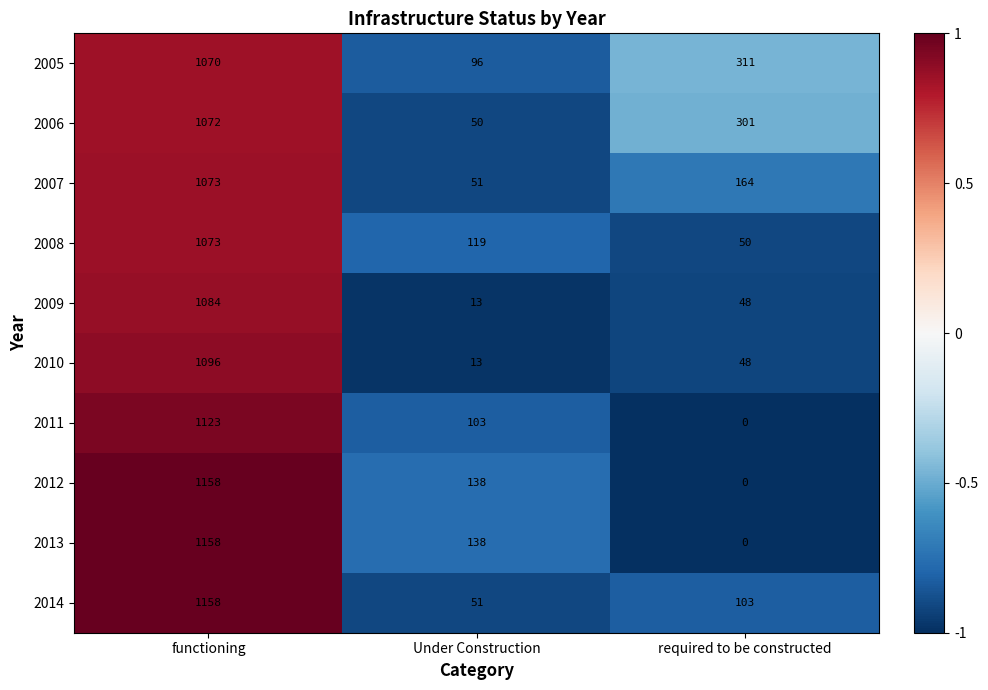

Where does the 2012 series first go above 138?

functioning